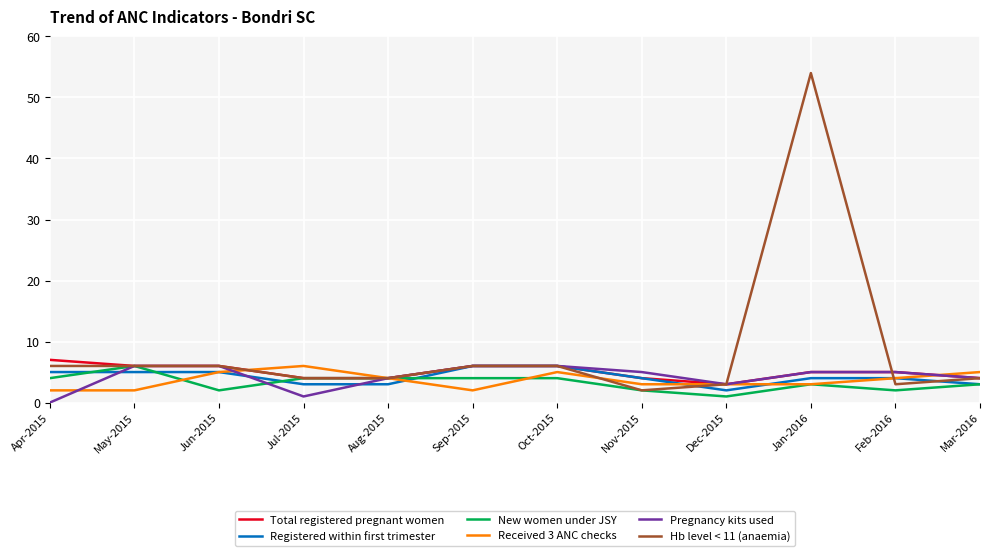

What is the difference between the Total registered pregnant women values at Jan-2016 and Oct-2015?

1